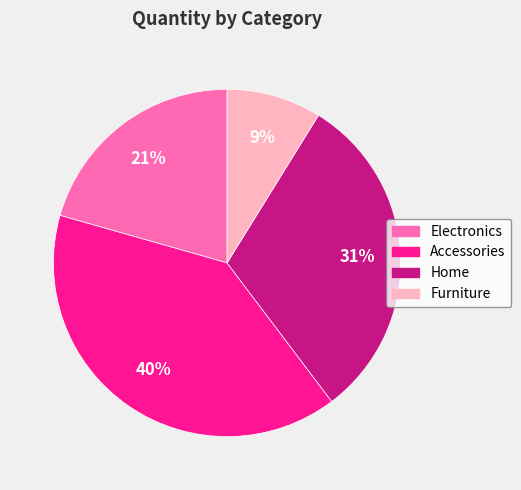

Is there a majority slice in this chart?

No